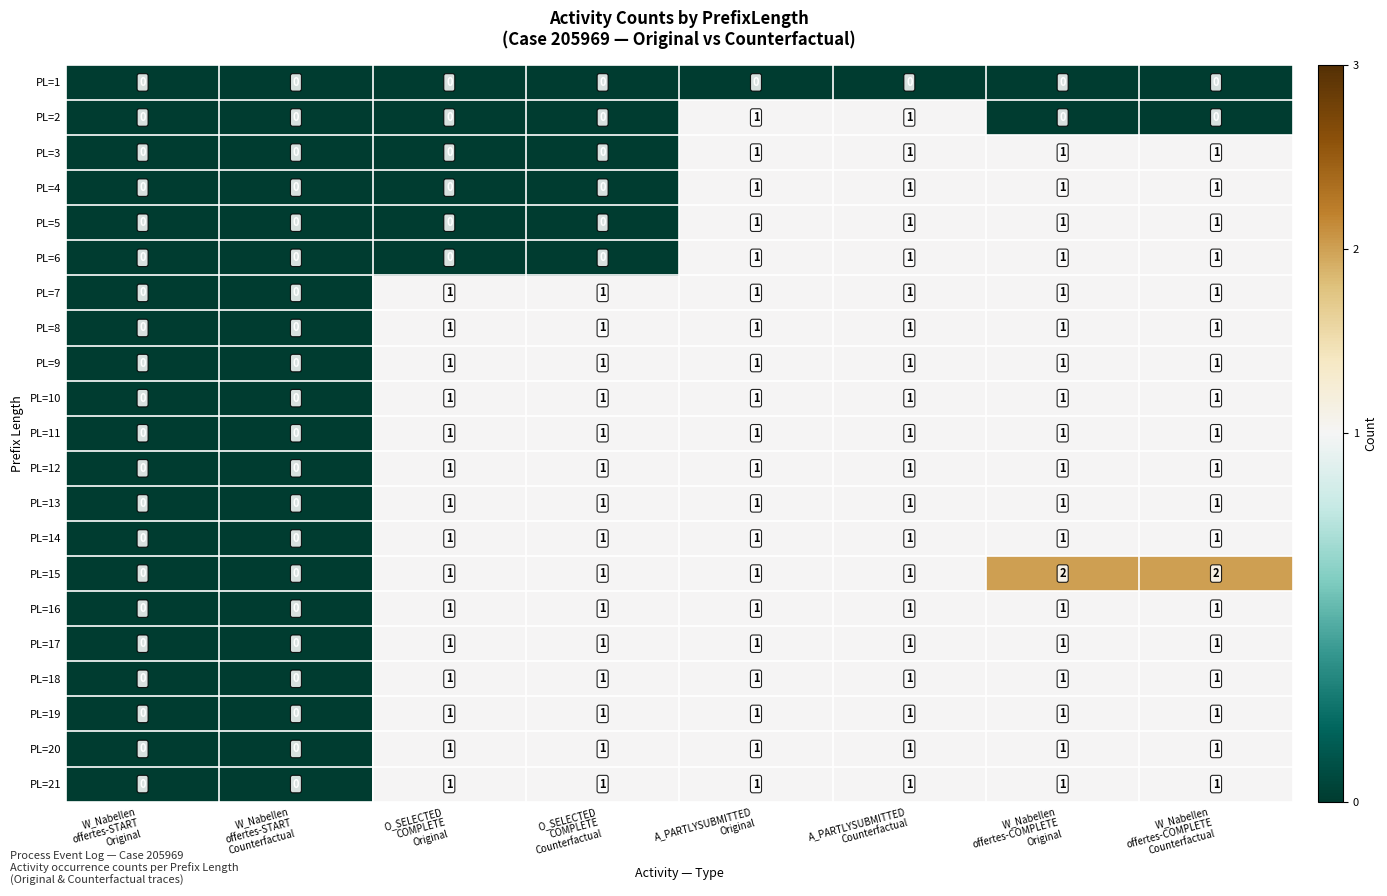

Which series has the largest range (max minus min)?

PL=15